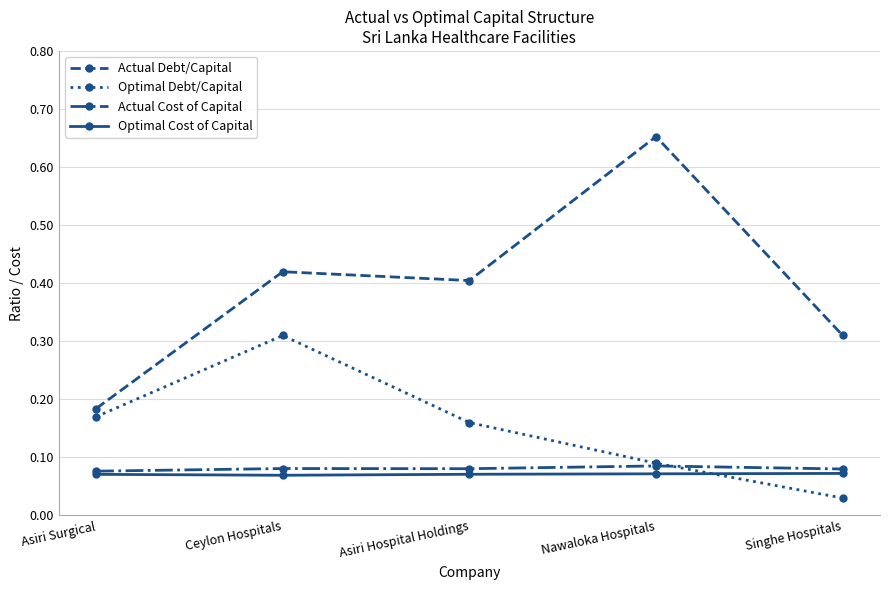

What is the label of the 3rd point from the left?

Asiri Hospital Holdings